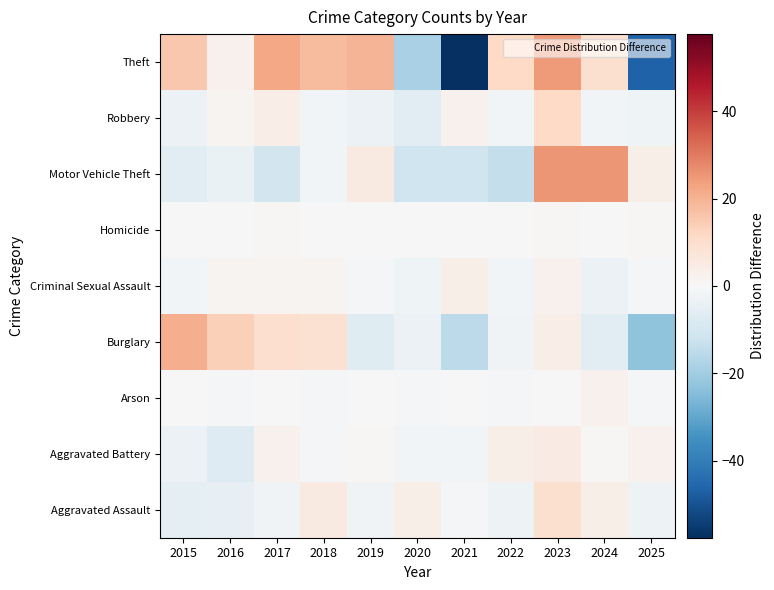

Reading right to left, transcribe all the data shown in this chart.

Aggravated Assault: 2025=-2.8	2024=3.2	2023=9.2	2022=-2.8	2021=-0.8	2020=3.2	2019=-1.8	2018=5.2	2017=-1.8	2016=-4.8	2015=-5.8
Aggravated Battery: 2025=2.5	2024=0.5	2023=4.5	2022=3.5	2021=-1.5	2020=-1.5	2019=0.5	2018=-0.5	2017=2.5	2016=-7.5	2015=-3.5
Arson: 2025=-0.7	2024=2.3	2023=0.3	2022=-0.7	2021=0.3	2020=-0.7	2019=0.3	2018=-0.7	2017=0.3	2016=-0.7	2015=0.3
Burglary: 2025=-23.2	2024=-6.2	2023=3.8	2022=-2.2	2021=-15.2	2020=-3.2	2019=-7.2	2018=8.8	2017=9.8	2016=13.8	2015=20.8
Criminal Sexual Assault: 2025=-0.5	2024=-3.5	2023=2.5	2022=-1.5	2021=3.5	2020=-2.5	2019=-0.5	2018=1.5	2017=1.5	2016=1.5	2015=-1.5
Homicide: 2025=0.7	2024=-0.3	2023=0.7	2022=-0.3	2021=-0.3	2020=-0.3	2019=-0.3	2018=-0.3	2017=0.7	2016=-0.3	2015=-0.3
Motor Vehicle Theft: 2025=3.4	2024=25.4	2023=25.4	2022=-13.6	2021=-11.6	2020=-11.6	2019=5.4	2018=-1.6	2017=-10.6	2016=-3.6	2015=-6.6
Robbery: 2025=-2.4	2024=-1.4	2023=11.6	2022=-1.4	2021=2.6	2020=-6.4	2019=-3.4	2018=-1.4	2017=3.6	2016=1.6	2015=-3.4
Theft: 2025=-46.6	2024=9.4	2023=24.4	2022=11.4	2021=-57.6	2020=-18.6	2019=19.4	2018=18.4	2017=22.4	2016=2.4	2015=15.4